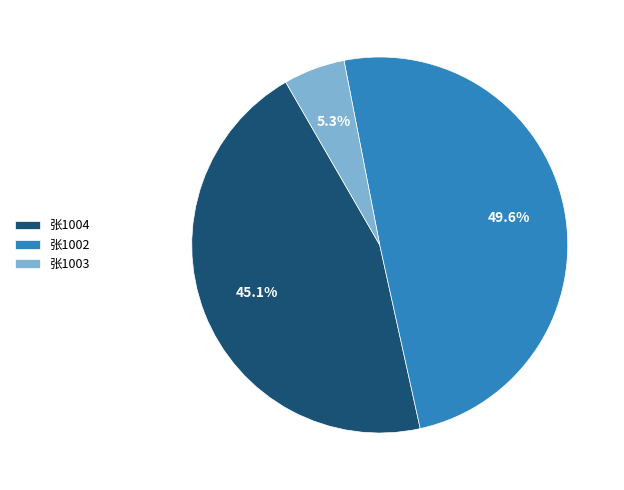

What percentage is the 张1002 slice, to the nearest percent?

50%